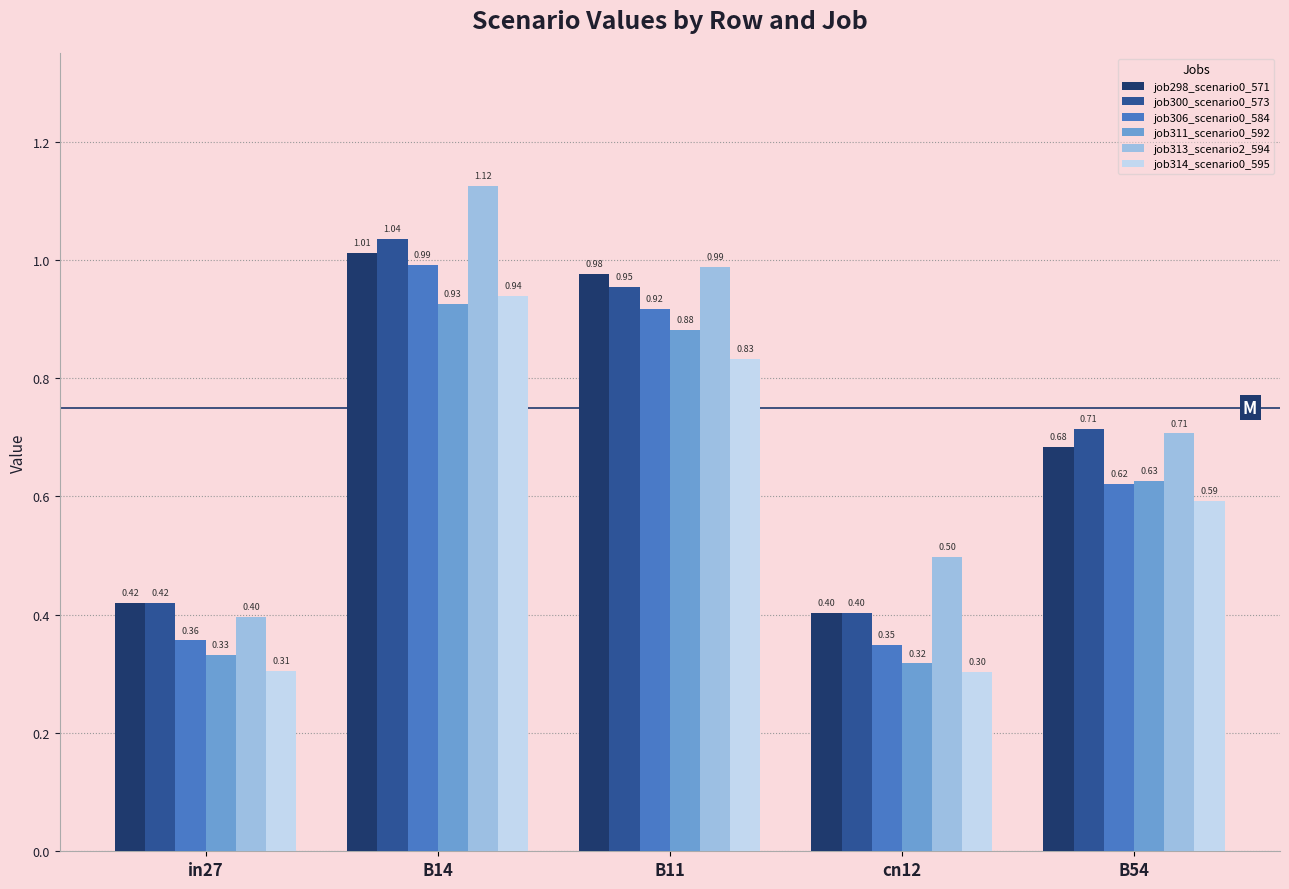

What is the total value across all series at cn12?

2.3